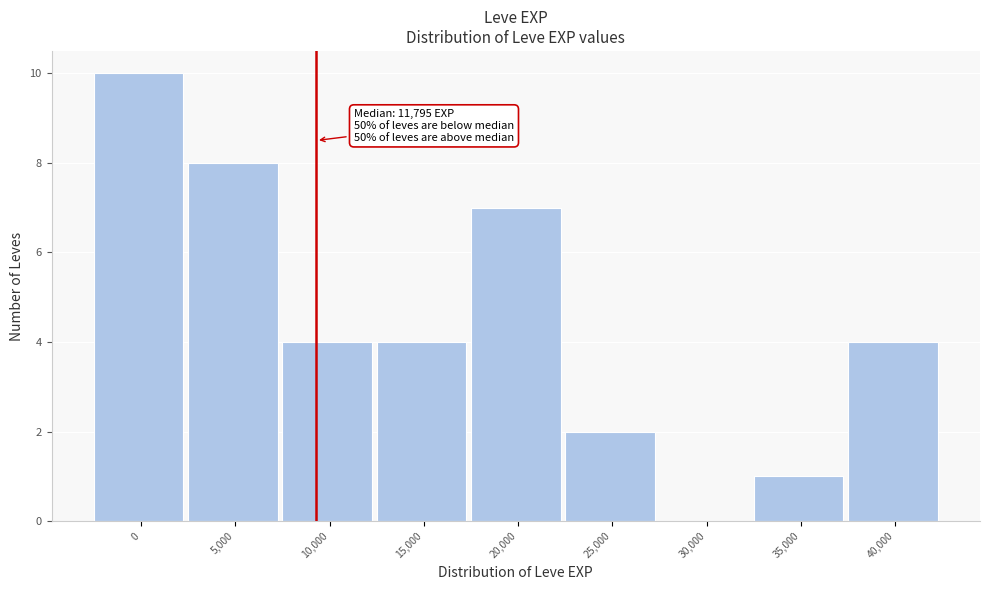

Reading left to right, transcribe all the data shown in this chart.

0=10	5,000=8	10,000=4	15,000=4	20,000=7	25,000=2	30,000=0	35,000=1	40,000=4